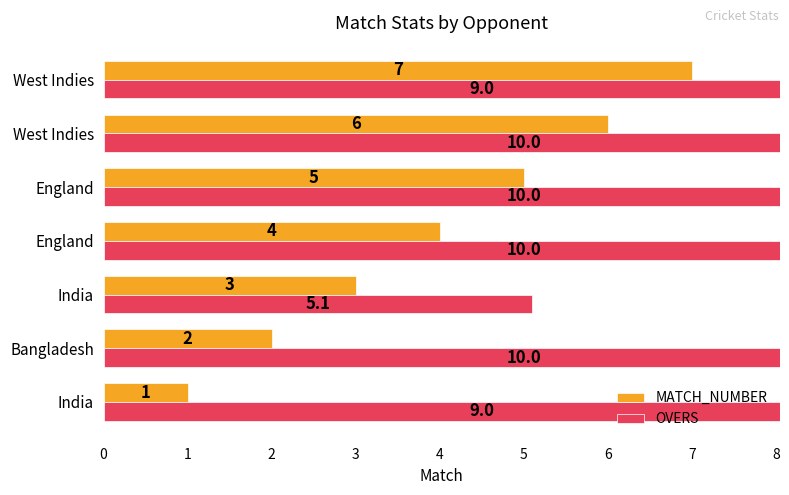

True or false: MATCH_NUMBER has a value of 3.3 at West Indies.

False